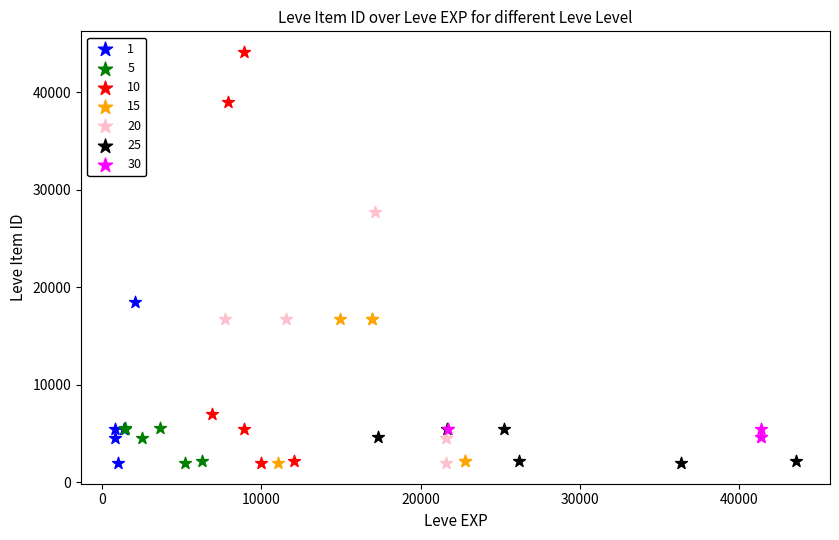

Which series reaches the maximum Y coordinate?

10